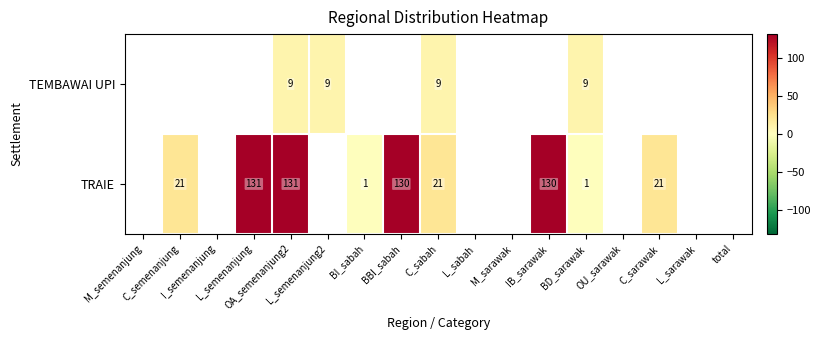

Which has a higher value, OU_sarawak or BBI_sabah?

BBI_sabah